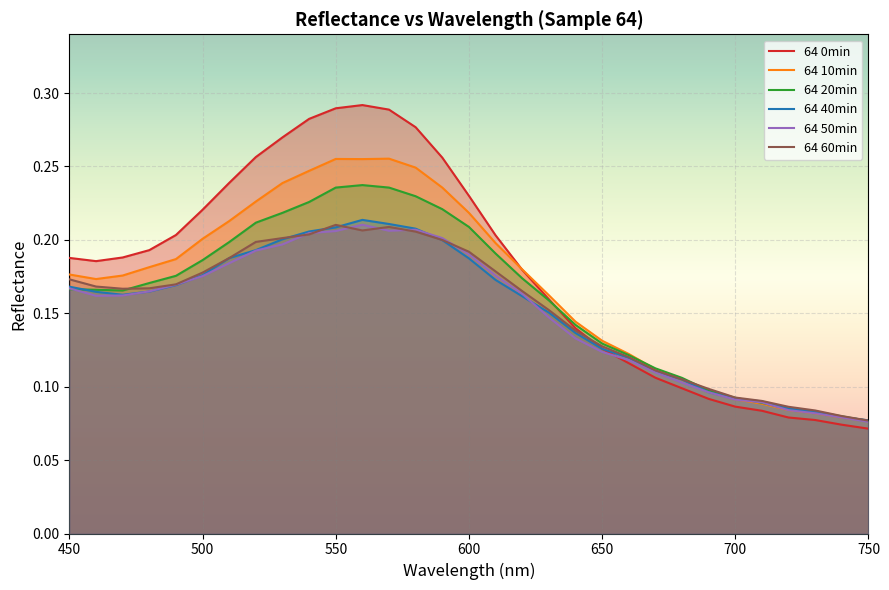

Reading left to right, what are all the values shown in this chart?

64 0min: 0.2	0.2	0.2	0.2	0.2	0.2	0.2	0.3	0.3	0.3	0.3	0.3	0.3	0.3	0.3	0.2	0.2	0.2	0.2	0.1	0.1	0.1	0.1	0.1	0.1	0.1	0.1	0.1	0.1	0.1	0.1
64 10min: 0.2	0.2	0.2	0.2	0.2	0.2	0.2	0.2	0.2	0.2	0.3	0.3	0.3	0.2	0.2	0.2	0.2	0.2	0.2	0.1	0.1	0.1	0.1	0.1	0.1	0.1	0.1	0.1	0.1	0.1	0.1
64 20min: 0.2	0.2	0.2	0.2	0.2	0.2	0.2	0.2	0.2	0.2	0.2	0.2	0.2	0.2	0.2	0.2	0.2	0.2	0.2	0.1	0.1	0.1	0.1	0.1	0.1	0.1	0.1	0.1	0.1	0.1	0.1
64 40min: 0.2	0.2	0.2	0.2	0.2	0.2	0.2	0.2	0.2	0.2	0.2	0.2	0.2	0.2	0.2	0.2	0.2	0.2	0.2	0.1	0.1	0.1	0.1	0.1	0.1	0.1	0.1	0.1	0.1	0.1	0.1
64 50min: 0.2	0.2	0.2	0.2	0.2	0.2	0.2	0.2	0.2	0.2	0.2	0.2	0.2	0.2	0.2	0.2	0.2	0.2	0.1	0.1	0.1	0.1	0.1	0.1	0.1	0.1	0.1	0.1	0.1	0.1	0.1
64 60min: 0.2	0.2	0.2	0.2	0.2	0.2	0.2	0.2	0.2	0.2	0.2	0.2	0.2	0.2	0.2	0.2	0.2	0.2	0.2	0.1	0.1	0.1	0.1	0.1	0.1	0.1	0.1	0.1	0.1	0.1	0.1